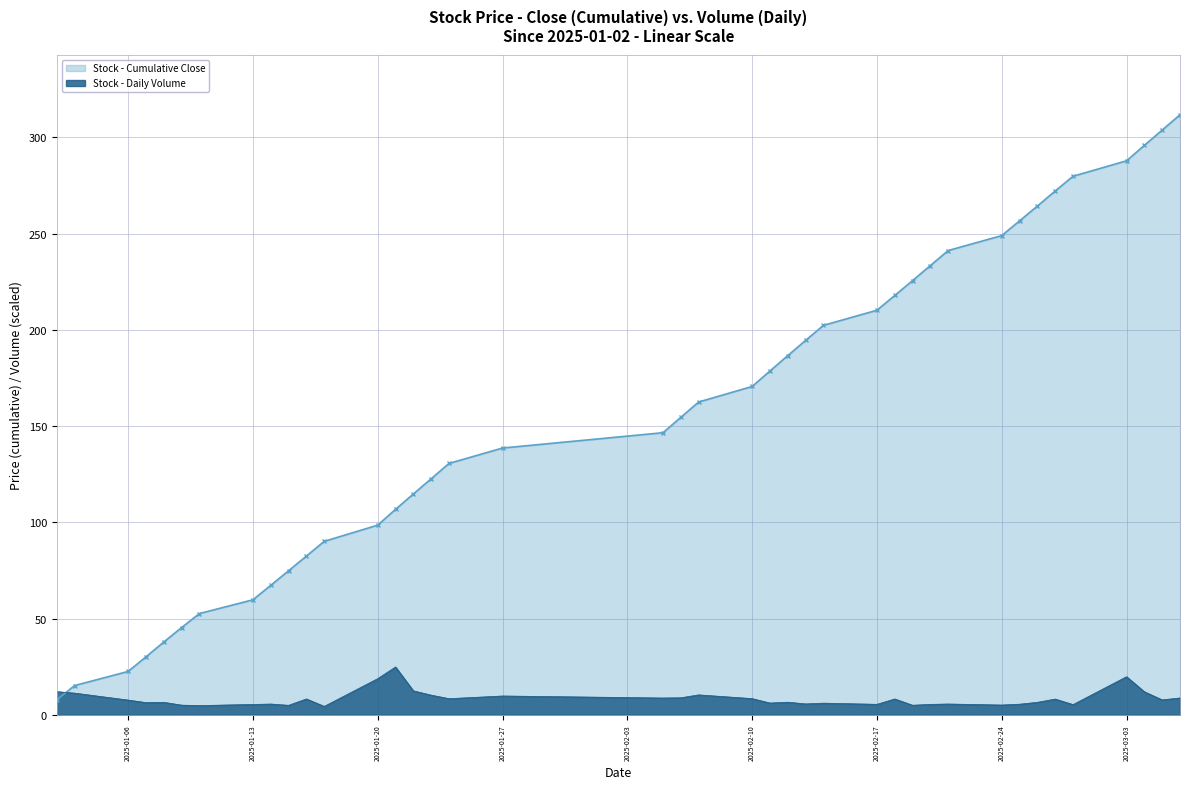

What is the maximum value shown in the chart?

311.7